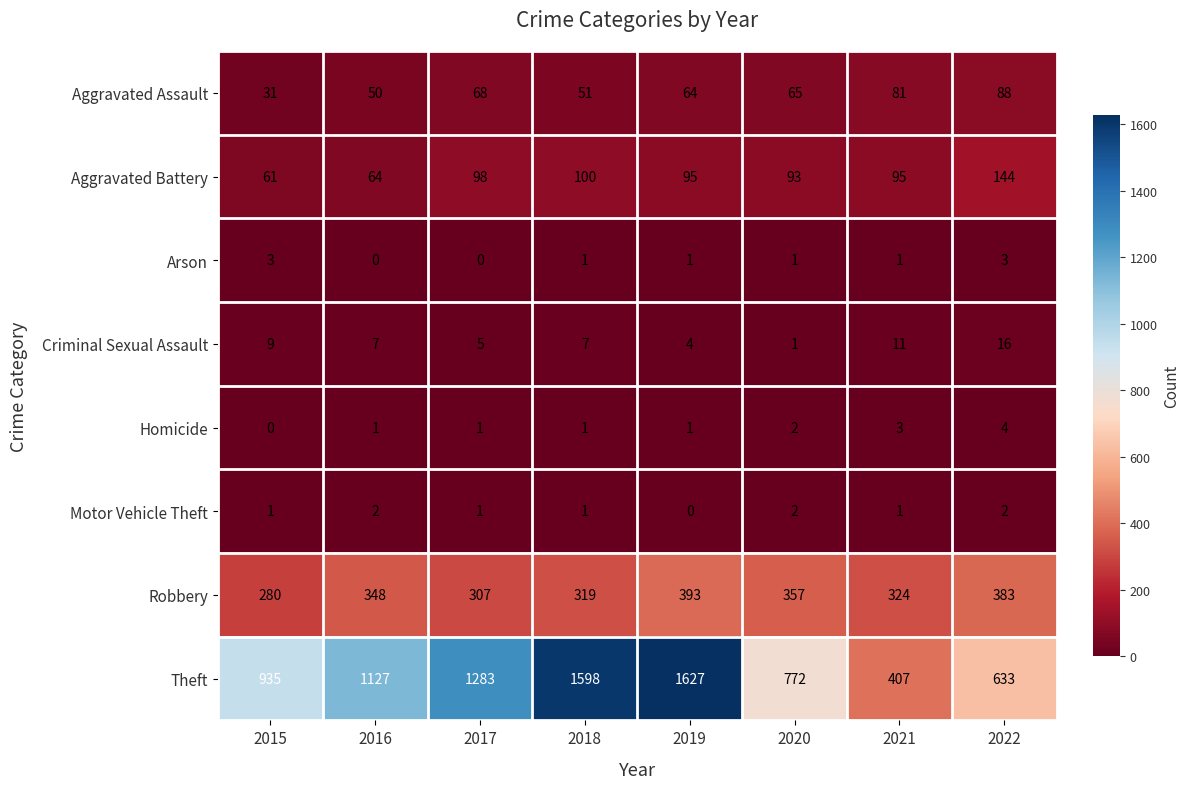

What is the sum of the Aggravated Assault values at 2018 and 2015?

82